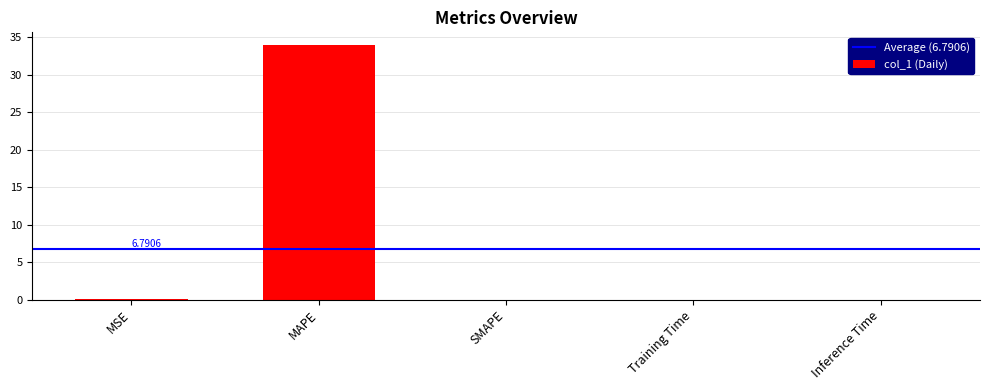

What is the sum of all values?

34.0